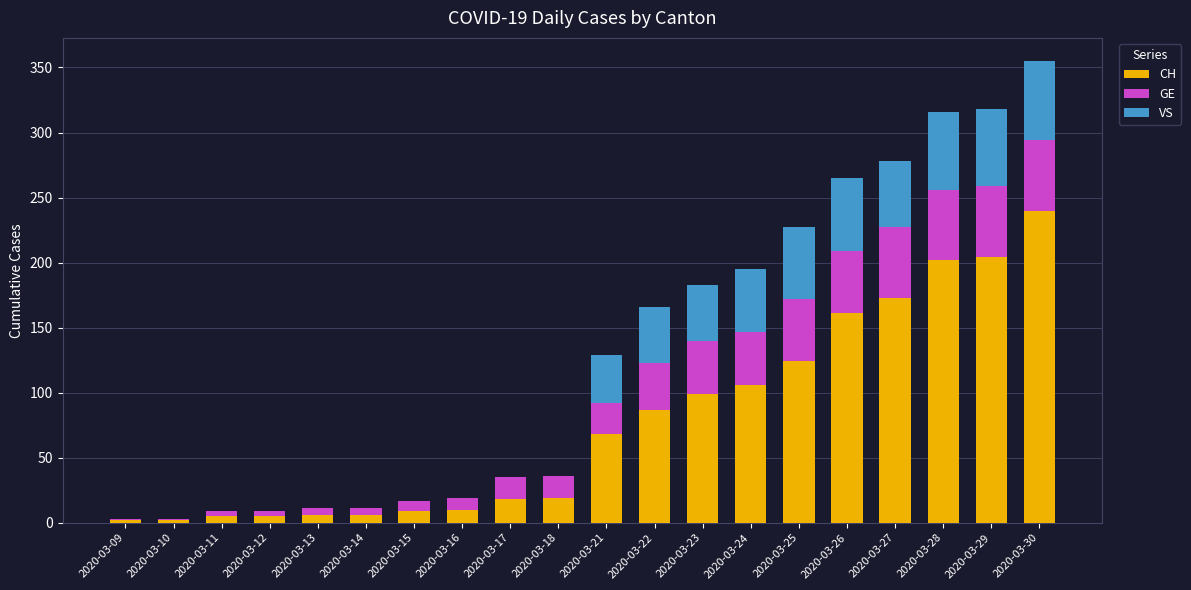

Is it true that CH equals 99 at 2020-03-23?

True